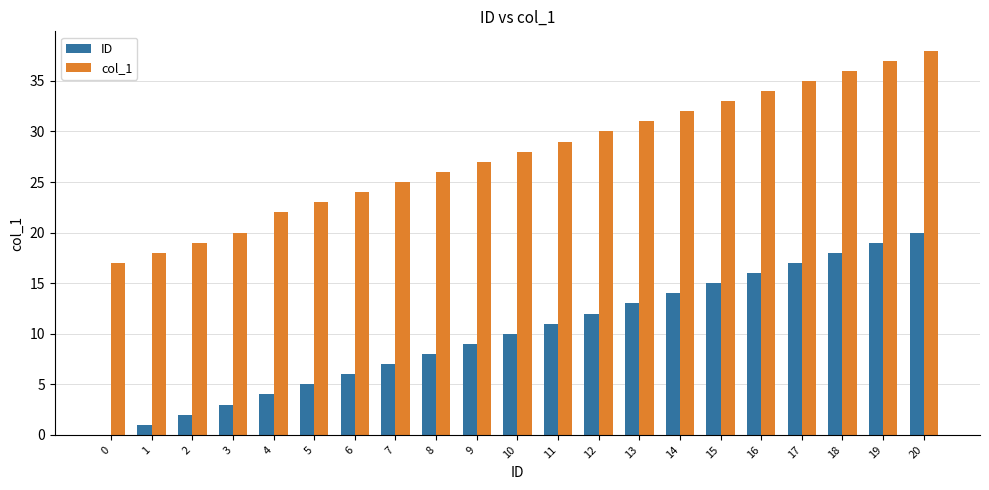

At which category is the sum across all series the highest?

20